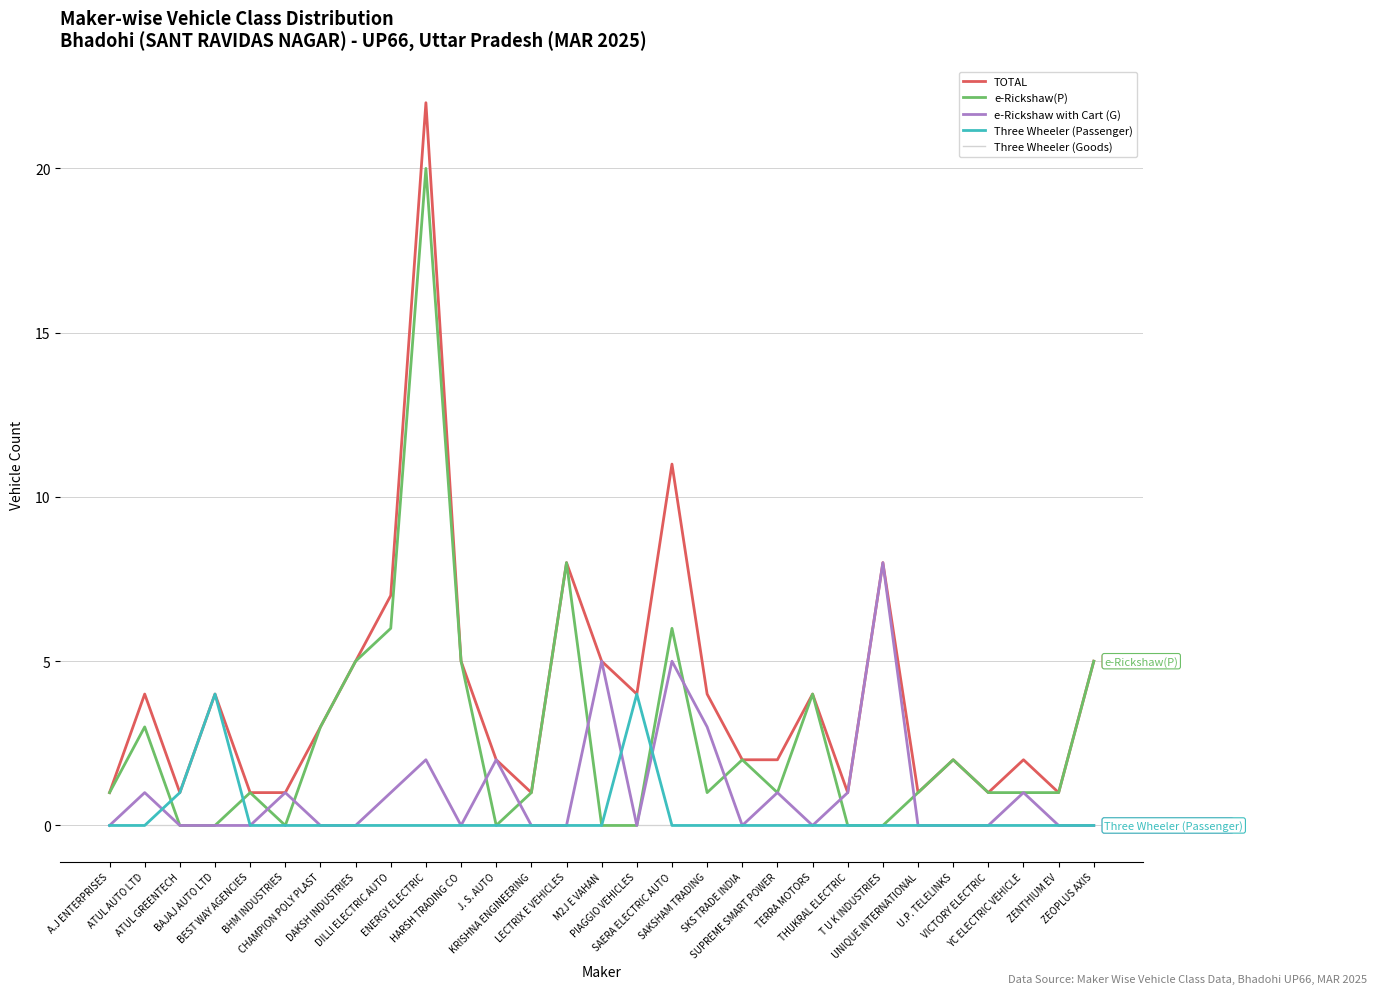

What is the maximum value shown in the chart?

22